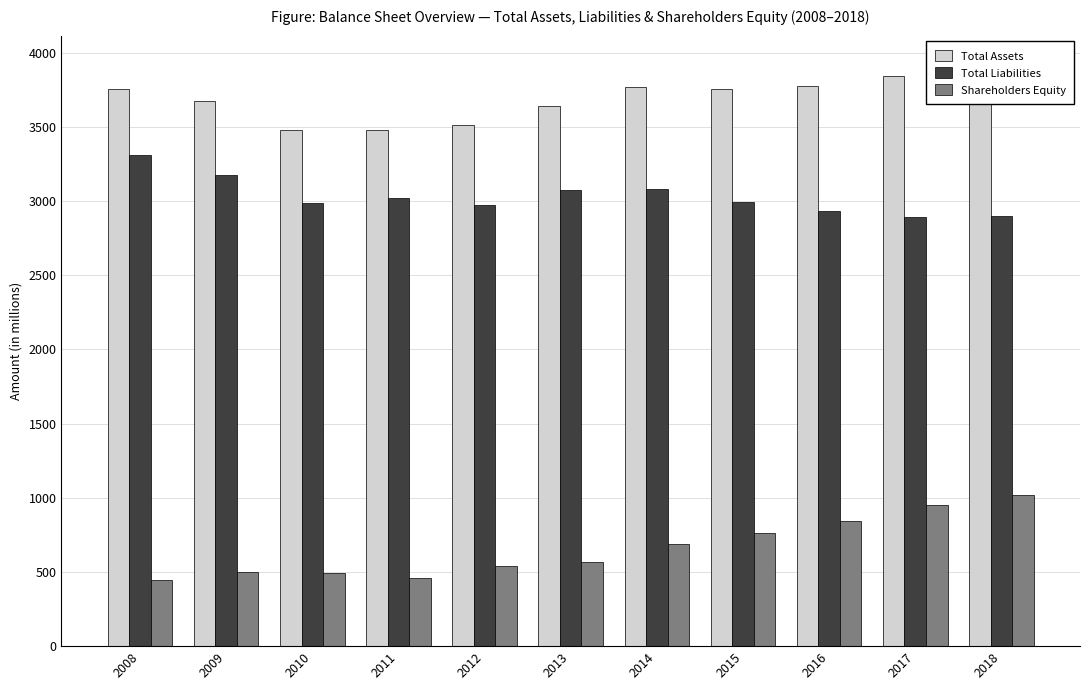

What is the difference between the maximum and minimum values in the Shareholders Equity series?

573